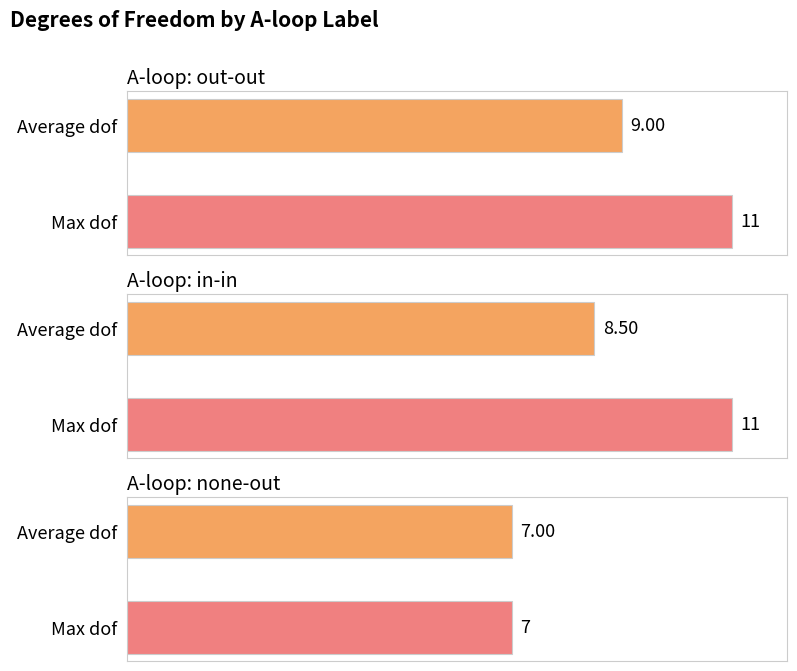

Which has a higher value, out-out(6GUK) or in-in(6GUE)?

out-out(6GUK)